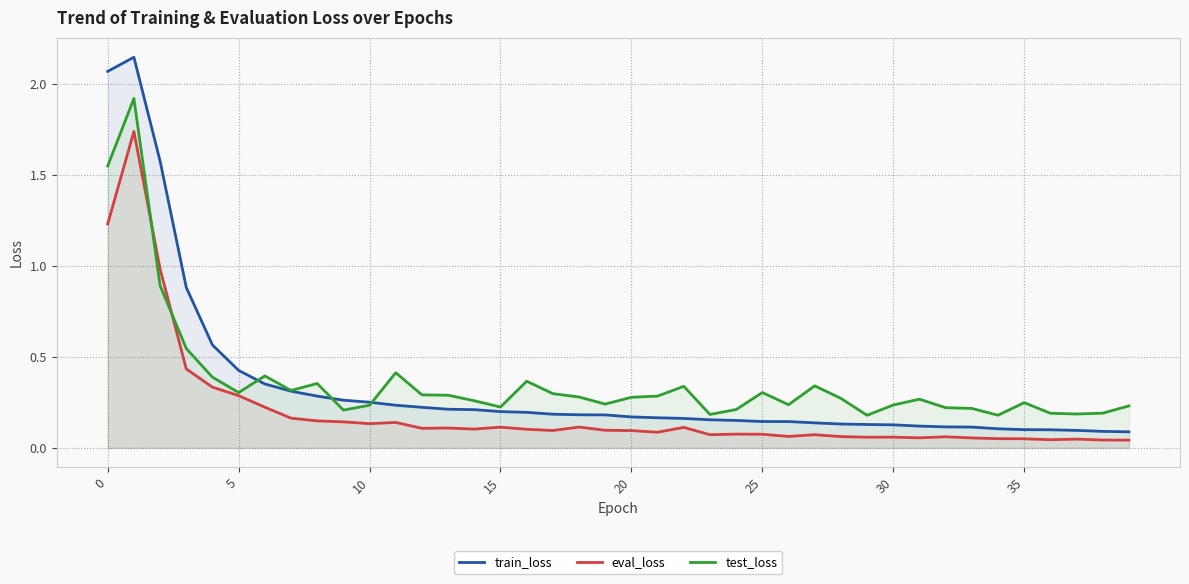

What is the sum of all eval_loss values?

8.1